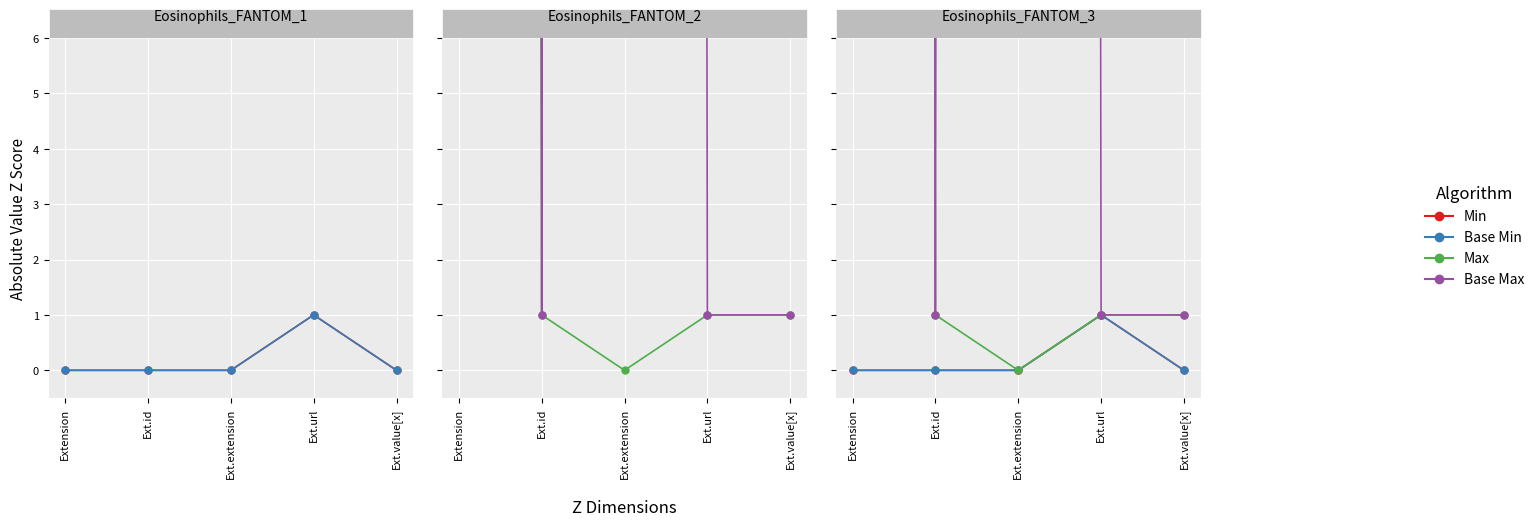

How many values in the Max_numeric series exceed 1?

1